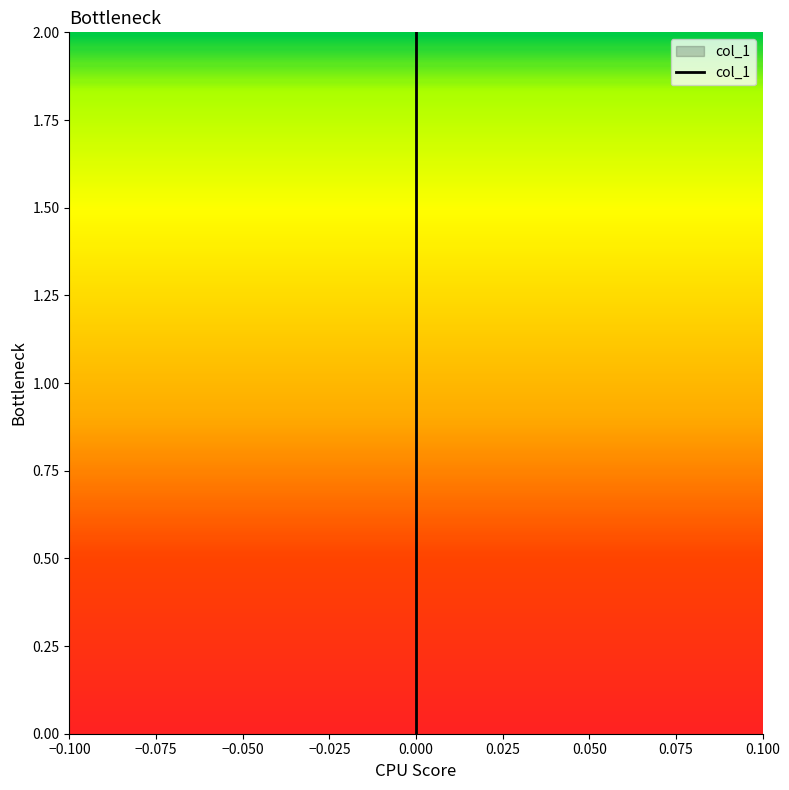

The value at 0.000 is 1. True or false?

False